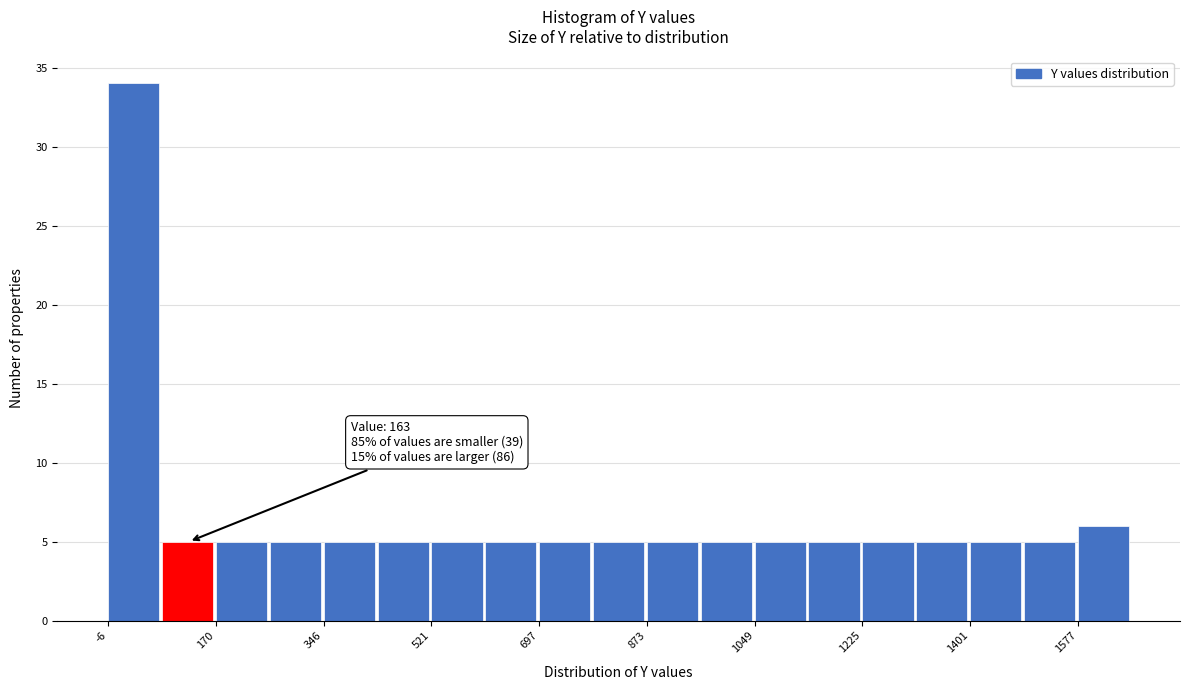

Which range on the x-axis has the tallest bar?

0 to 80